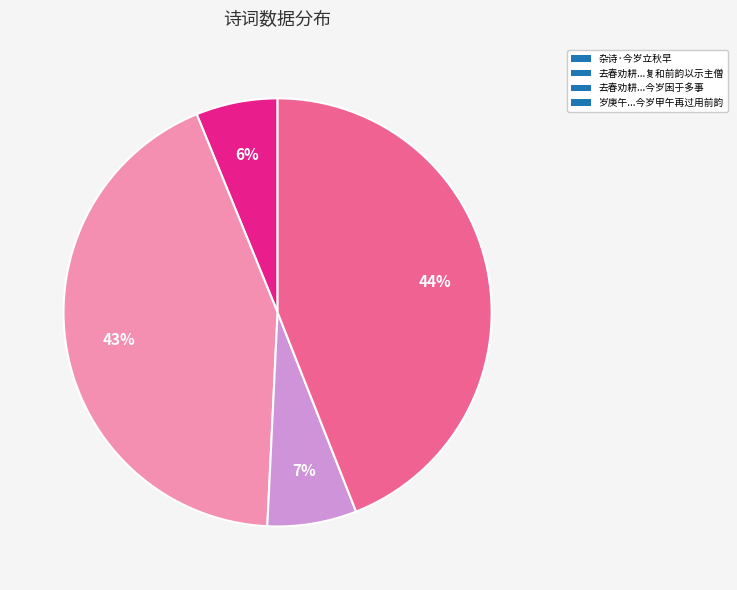

Does any single category account for the majority?

No